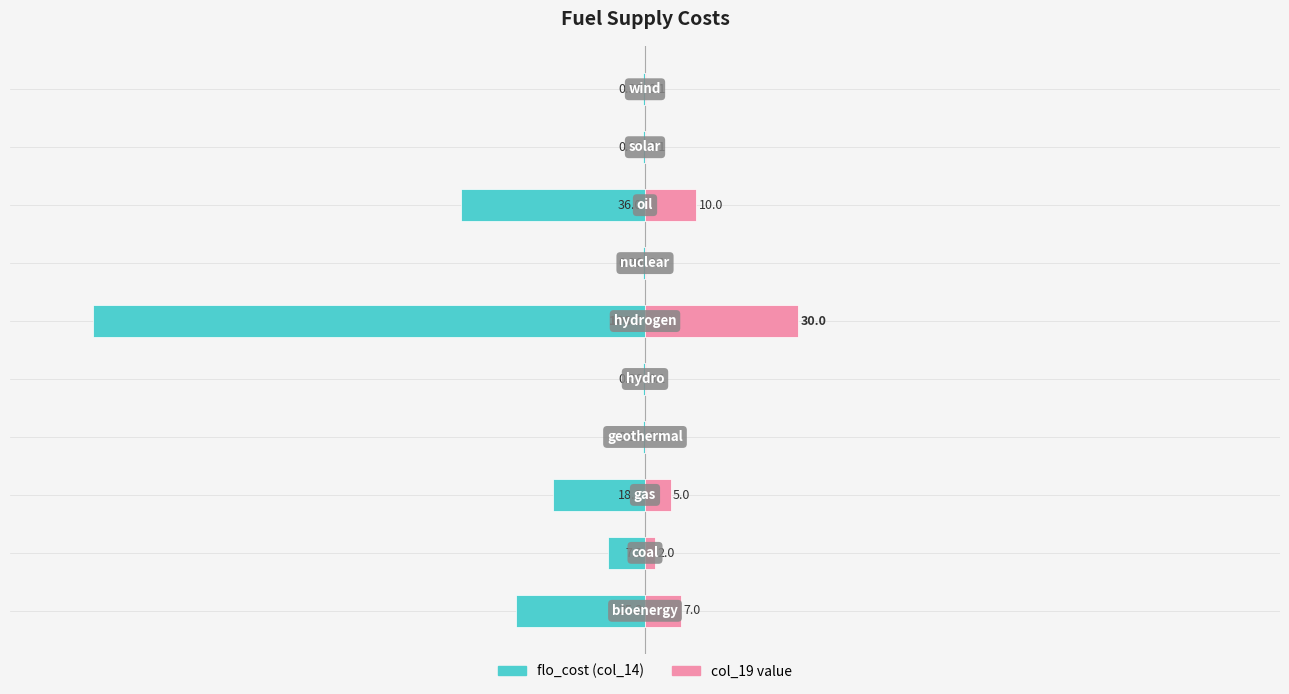

True or false: flo_cost (col_14) has a value of -25.5 at −50.

False